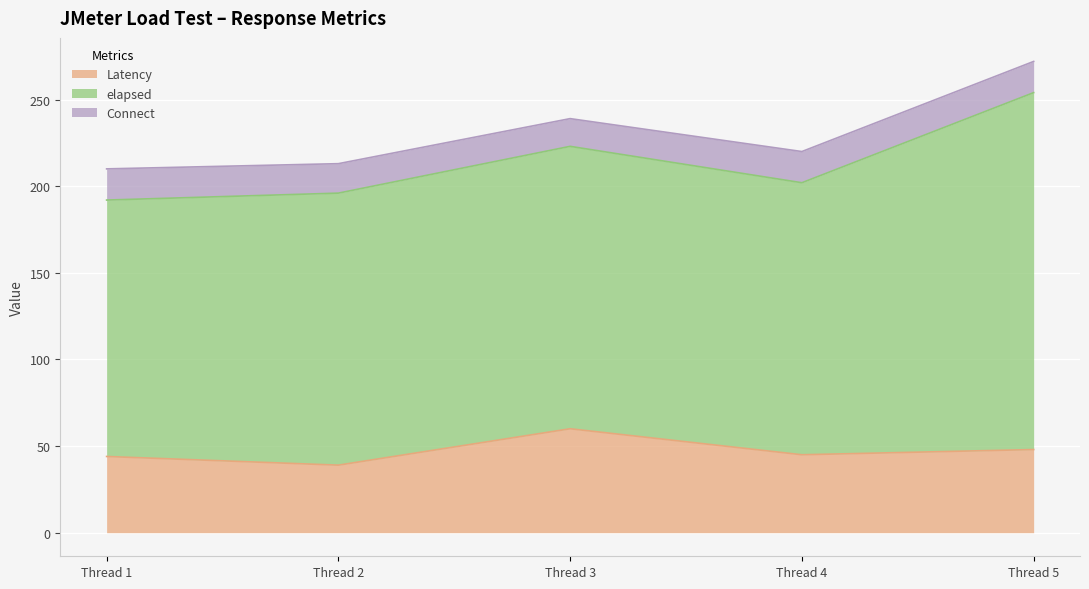

Where does the Latency series first go above 45?

Thread 3